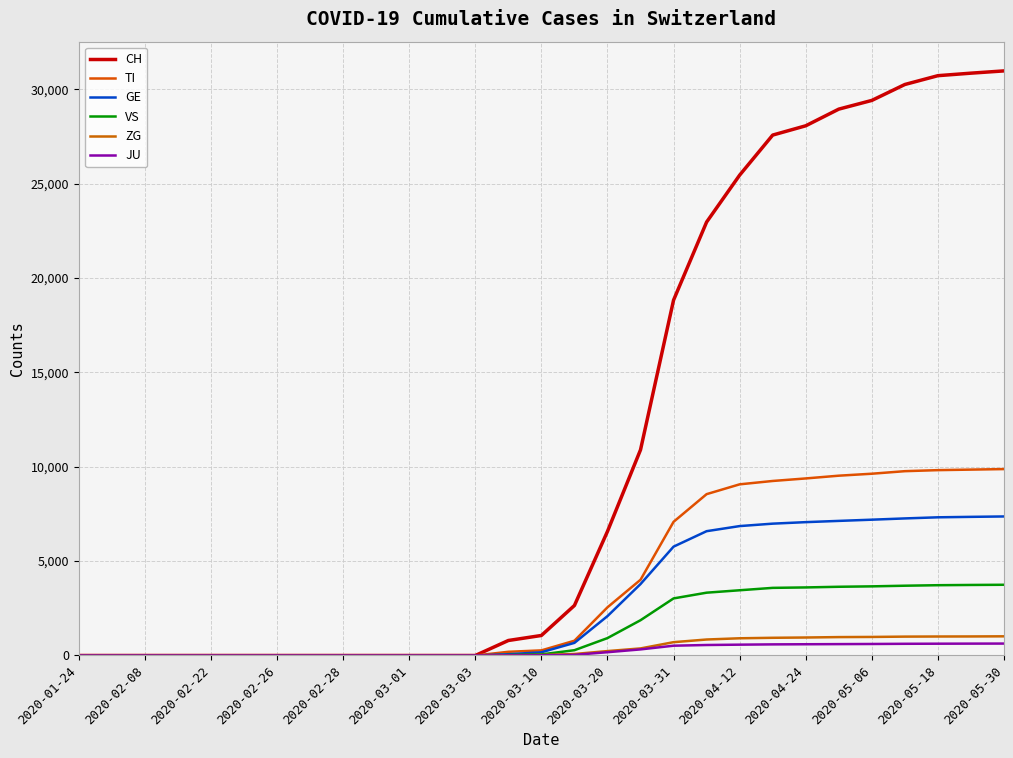

True or false: JU and TI intersect in this chart.

False